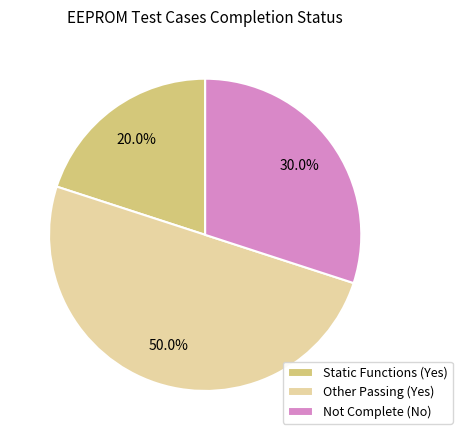

Between Other Passing (Yes) and Not Complete (No), which is larger?

Other Passing (Yes)